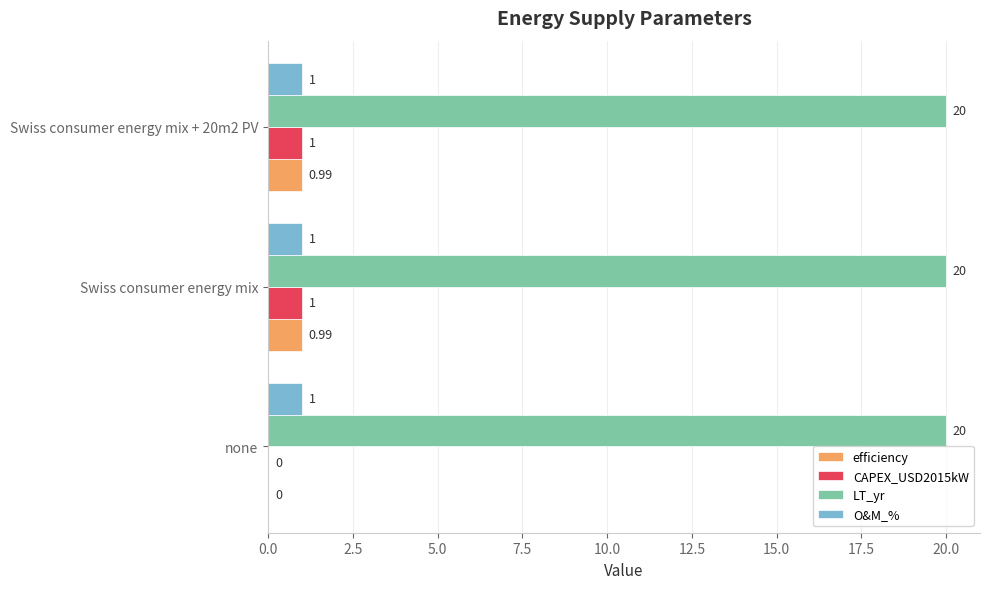

How many categories are shown in the chart?

3